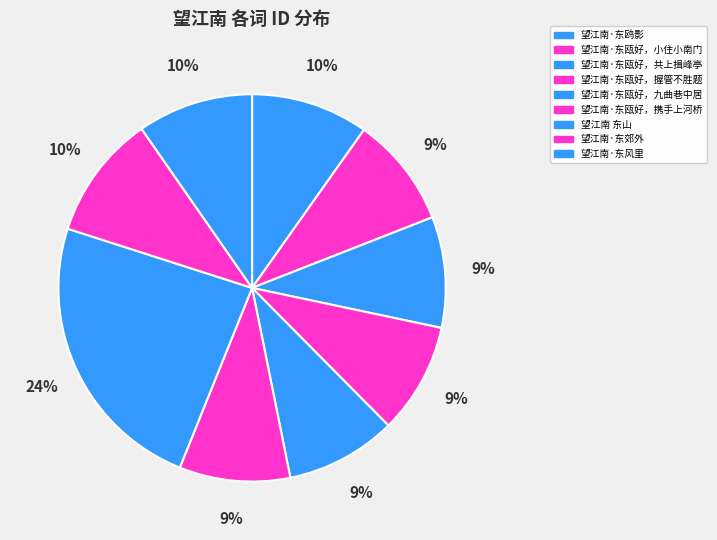

Combined, do 望江南·东瓯好，小住小南门 and 望江南·东风里 account for over 50%?

No